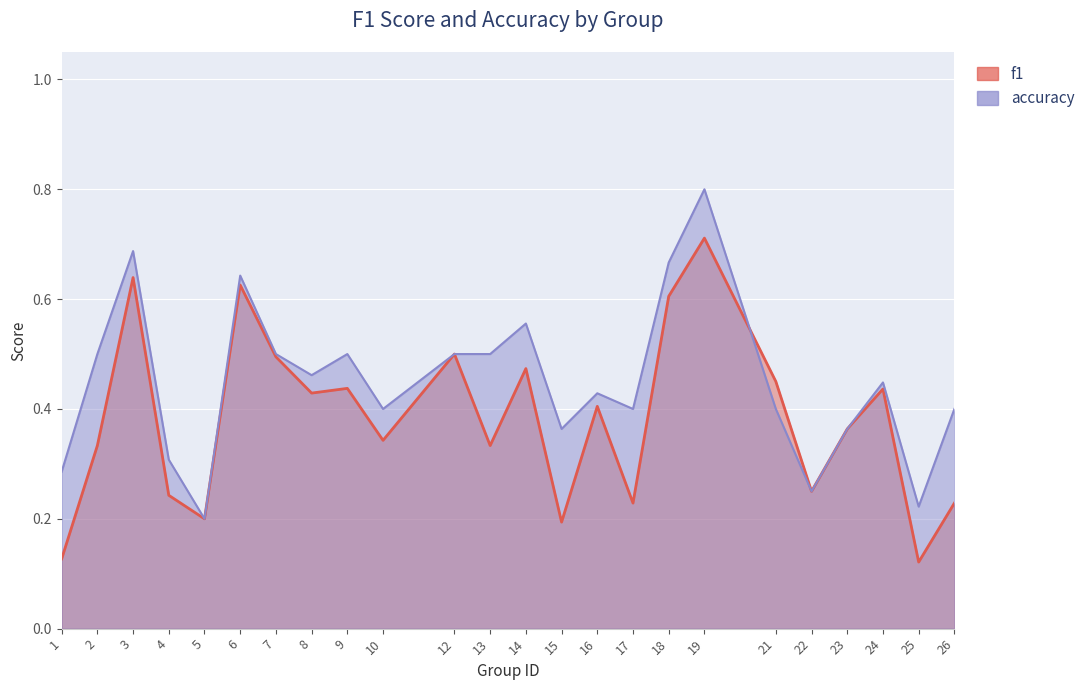

List the series in order of their peak value, highest first.

accuracy, f1